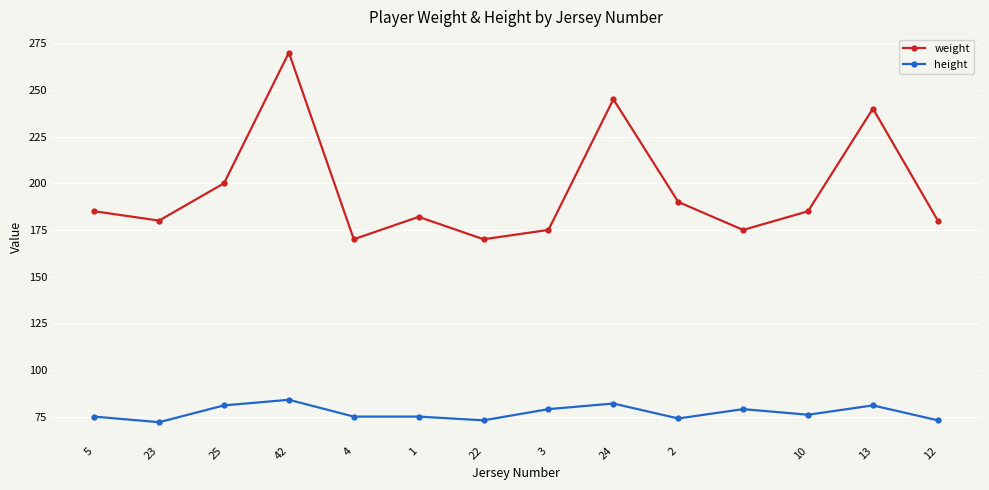

Rank the series by their maximum value, from highest to lowest.

weight, height